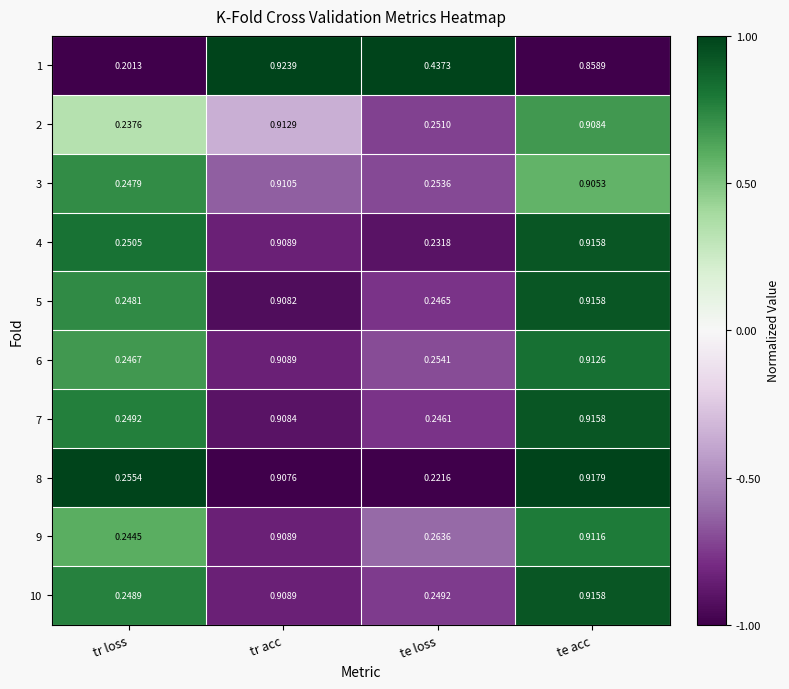

Which series has the largest range (max minus min)?

1